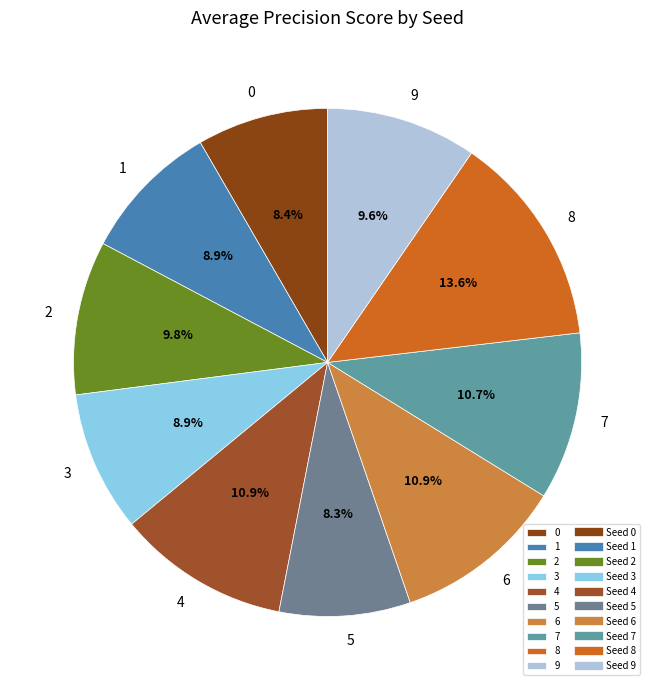

Is it true that 4 is 20% of the pie?

False